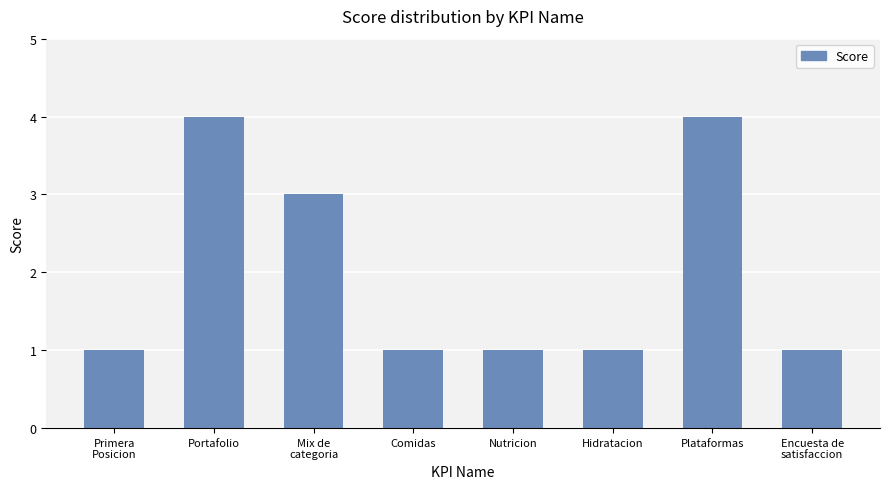

Are the bars grouped side by side (vs. stacked)?

No